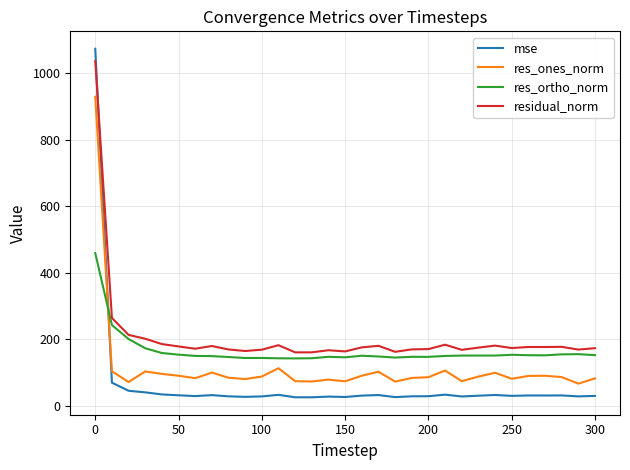

Which series has the largest range (max minus min)?

mse